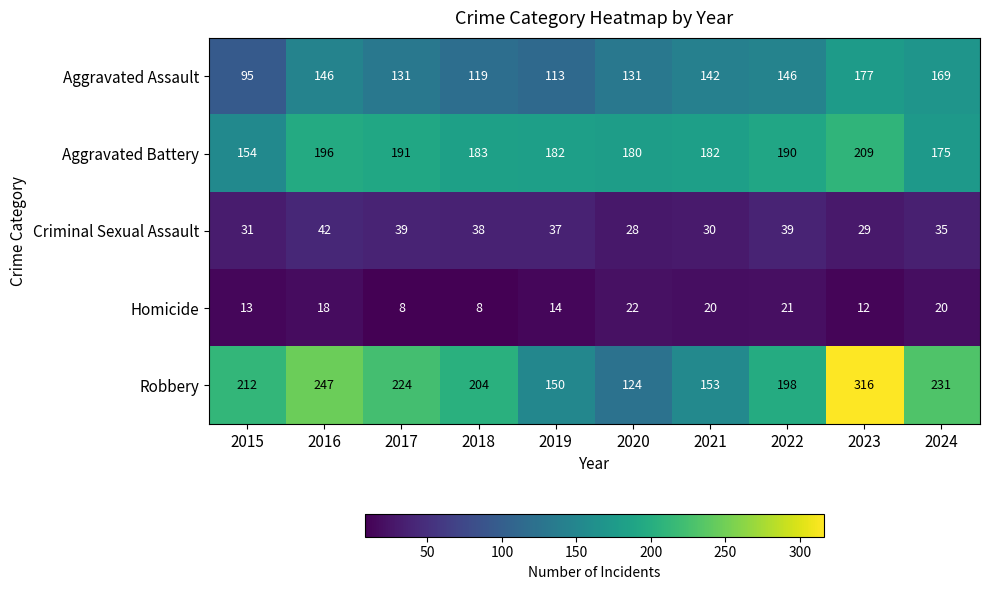

Which series has the largest range (max minus min)?

Robbery